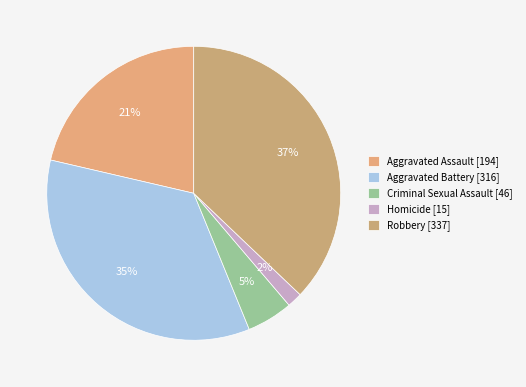

Is it true that Aggravated Assault is 14% of the pie?

False